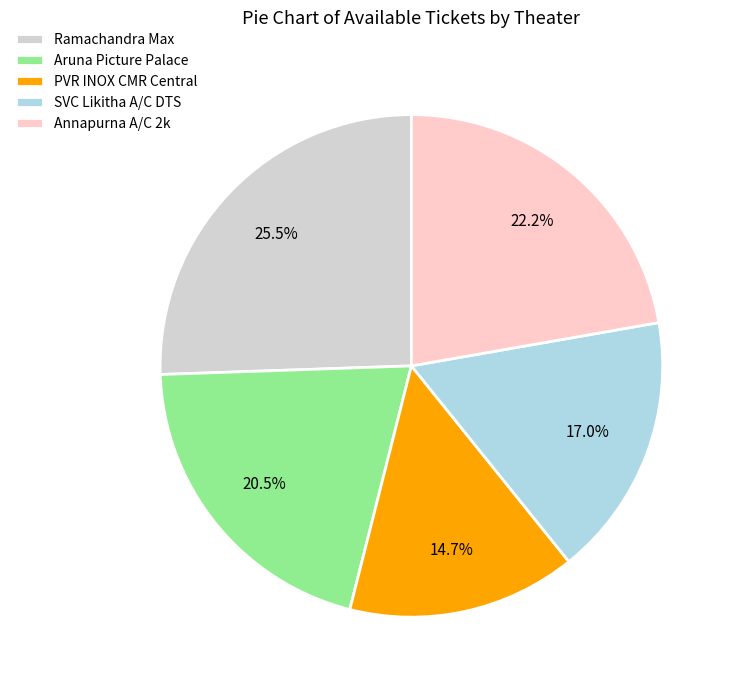

Is the sum of SVC Likitha A/C DTS and Annapurna A/C 2k greater than half?

No